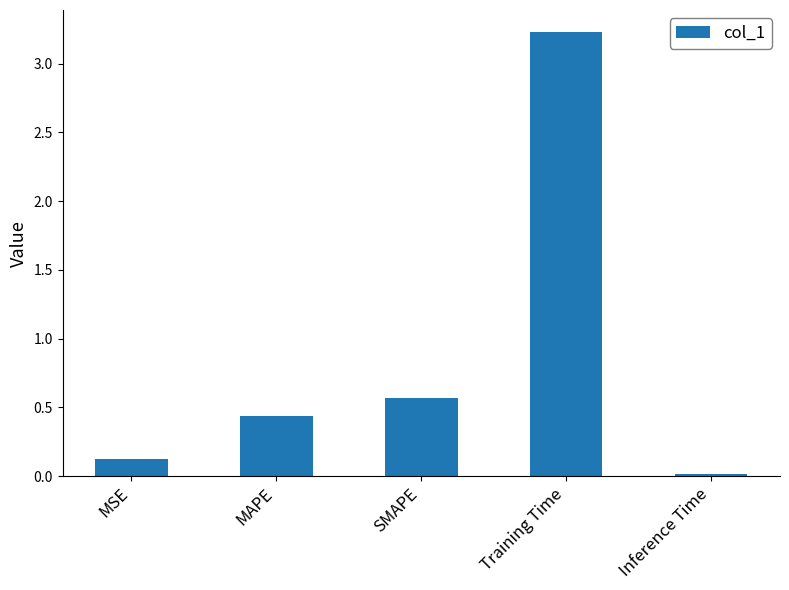

What is the average value?

0.9